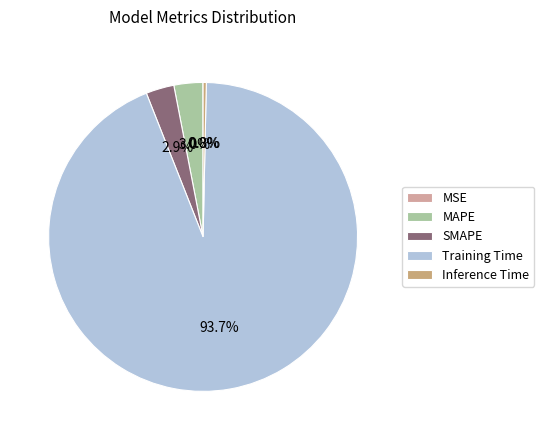

What percentage is the Training Time slice, to the nearest percent?

94%